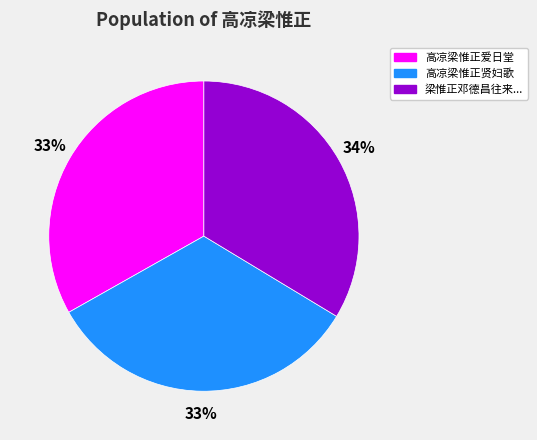

To the nearest percent, what is the average slice percentage?

33%